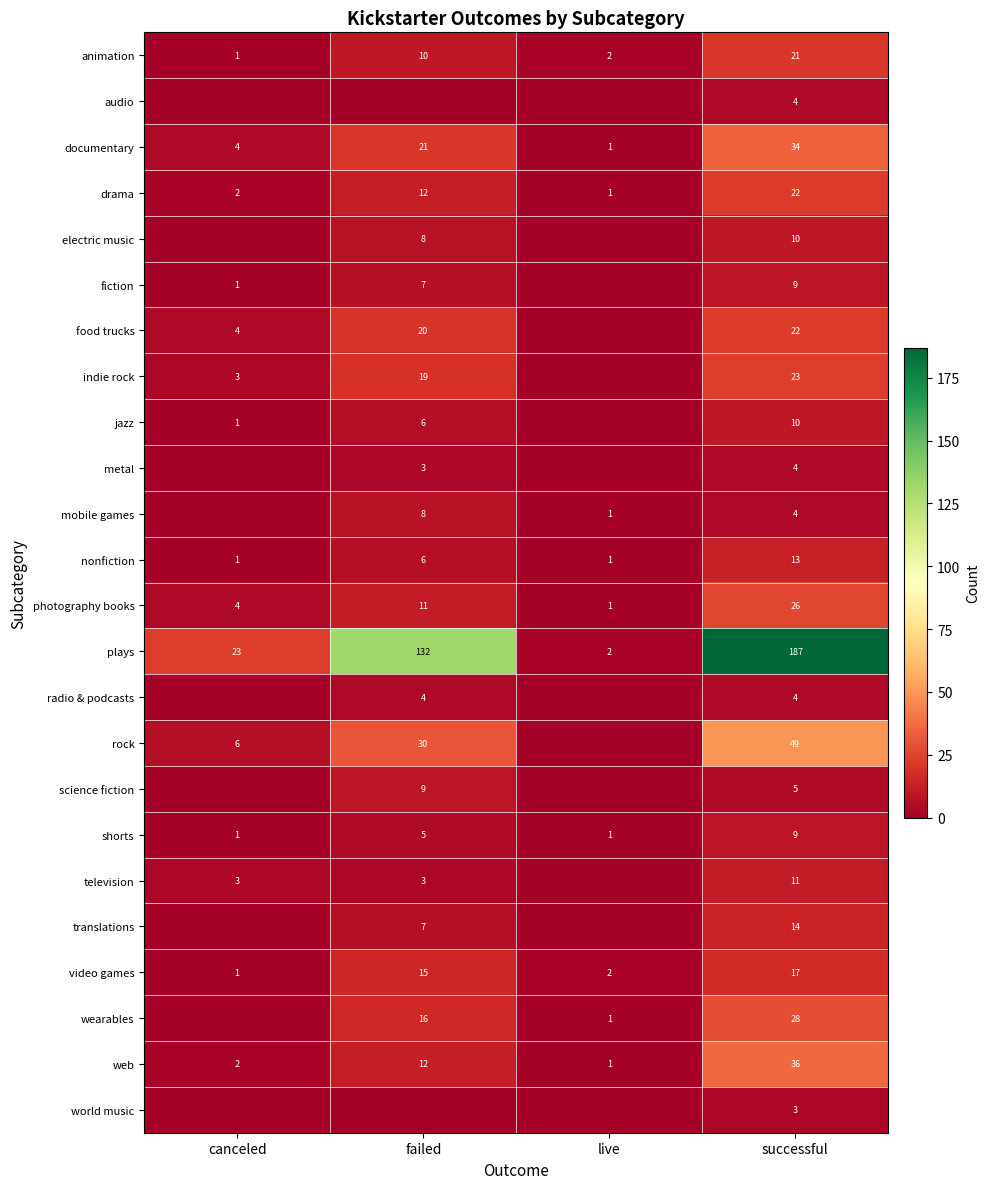

The web series shows 3 at canceled. True or false?

False